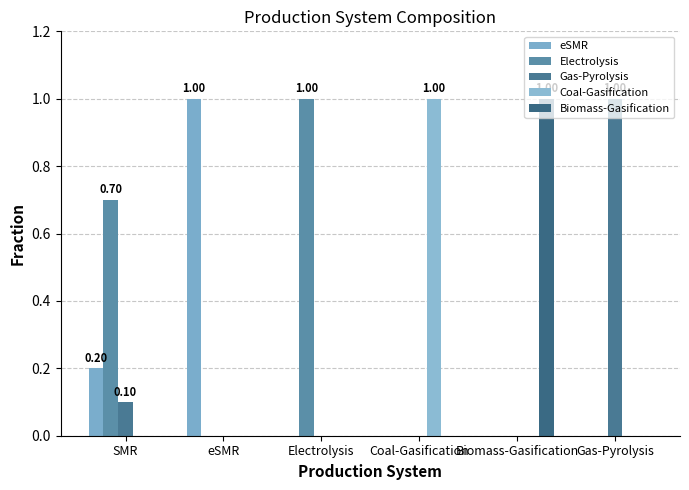

What is the spread (max minus min) of values at SMR?

0.7